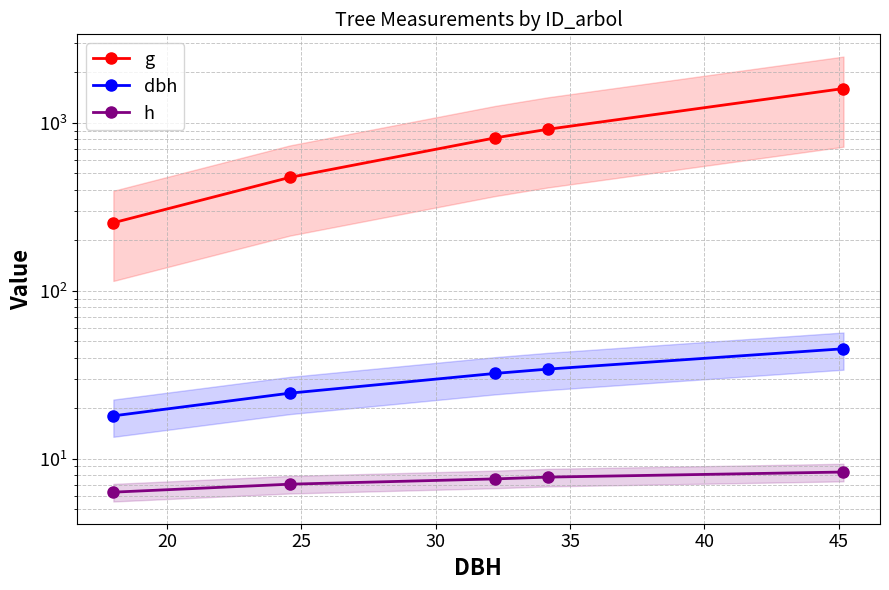

Which series has the largest range (max minus min)?

g